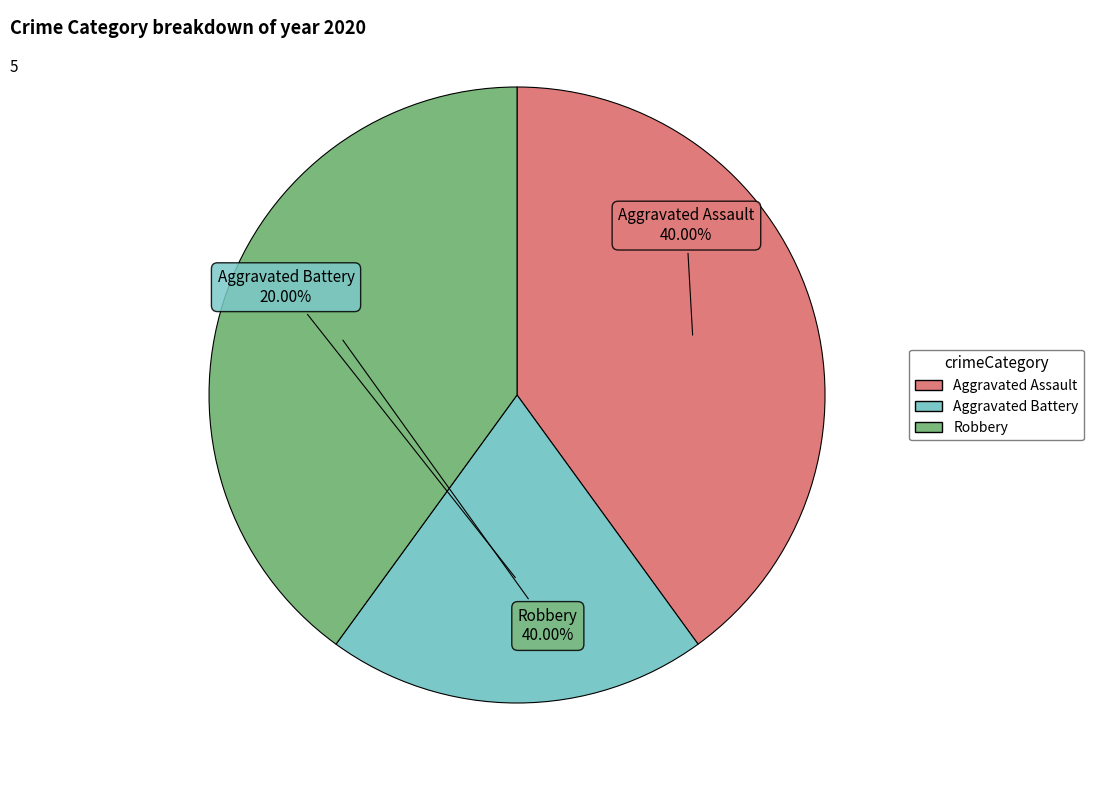

To the nearest percent, what is the combined percentage of Aggravated Battery and Aggravated Assault?

60%